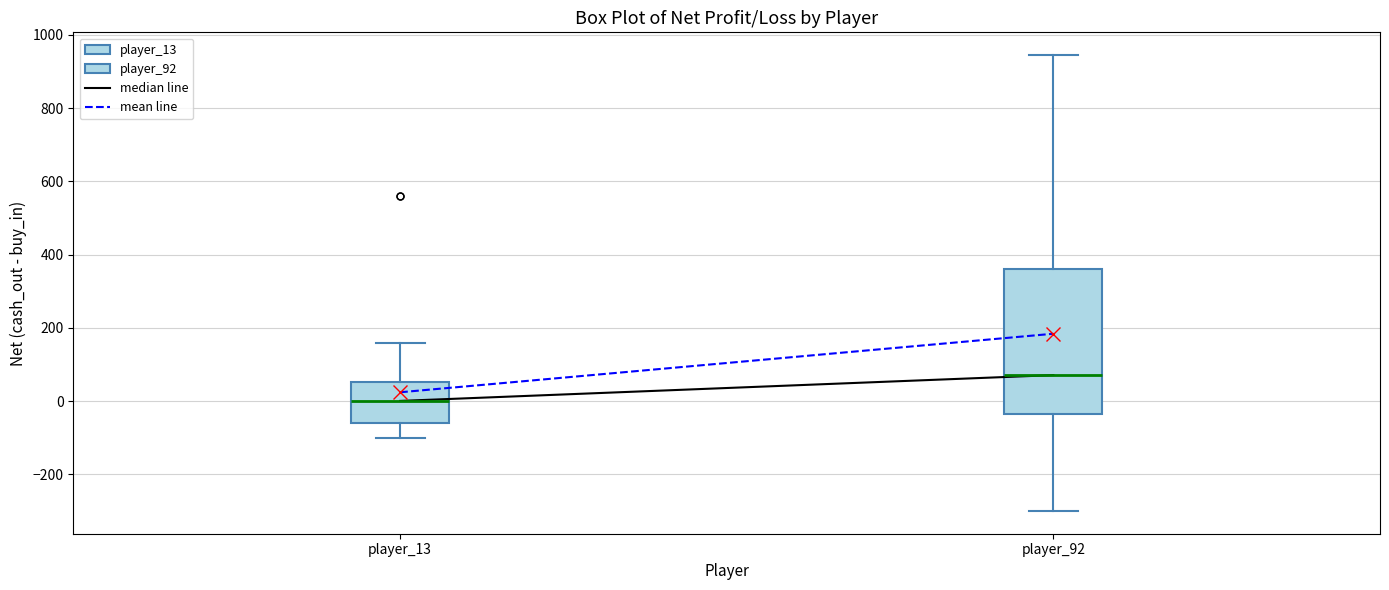

Reading left to right, transcribe this box plot: for each box, give where its median line is, the range the box spans, and where its two whiskers end, as read against the y-axis. The values are not printed on the chart, so give them approximately, as read against the axis.

player_13: median 0, box -60 to 60, whiskers -100 to 160
player_92: median 80, box -40 to 360, whiskers -300 to 940